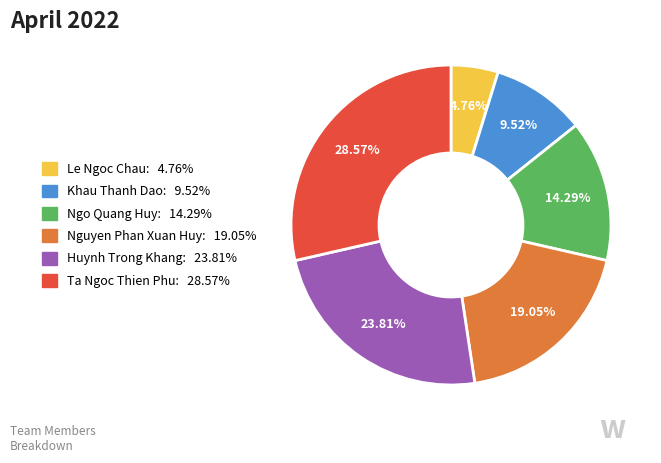

To the nearest percent, what is the difference between the largest and smallest slice percentages?

24%